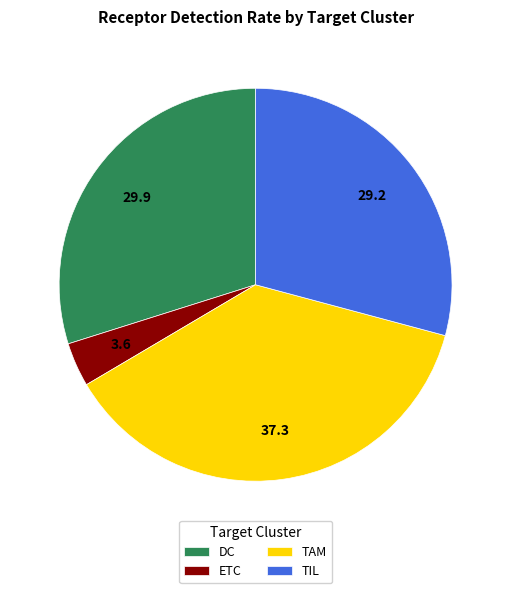

The DC slice represents 16% of the pie. True or false?

False